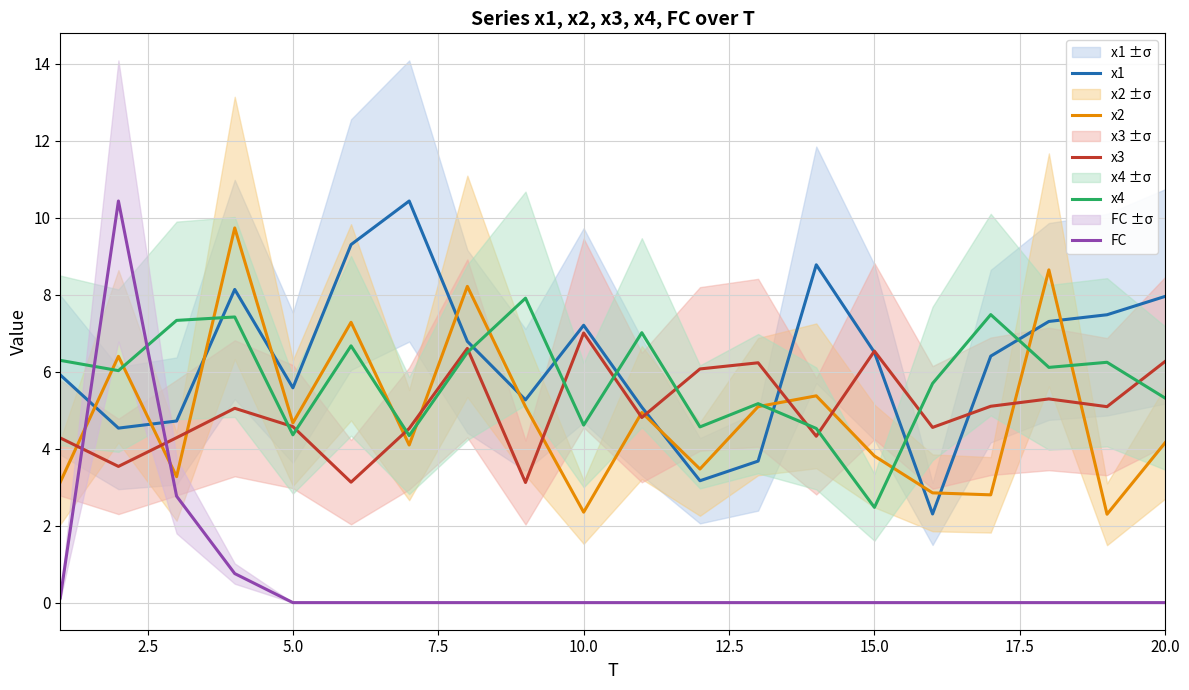

Reading left to right, what are all the values shown in this chart?

x1: 5.9	4.5	4.7	8.1	5.6	9.3	10.4	6.8	5.3	7.2	5.1	3.2	3.7	8.8	6.5	2.3	6.4	7.3	7.5	8.0
x2: 3.1	6.4	3.3	9.7	4.7	7.3	4.1	8.2	5.1	2.3	4.9	3.5	5.1	5.4	3.8	2.9	2.8	8.6	2.3	4.2
x3: 4.3	3.5	4.3	5.0	4.6	3.1	4.5	6.6	3.1	7.0	4.8	6.1	6.2	4.3	6.5	4.6	5.1	5.3	5.1	6.3
x4: 6.3	6.0	7.3	7.4	4.4	6.7	4.3	6.5	7.9	4.6	7.0	4.6	5.2	4.5	2.5	5.7	7.5	6.1	6.2	5.3
FC: 0.1	10.4	2.8	0.8	0.0	0.0	0.0	0.0	0.0	0.0	0.0	0.0	0.0	0.0	0.0	0.0	0.0	0.0	0.0	0.0